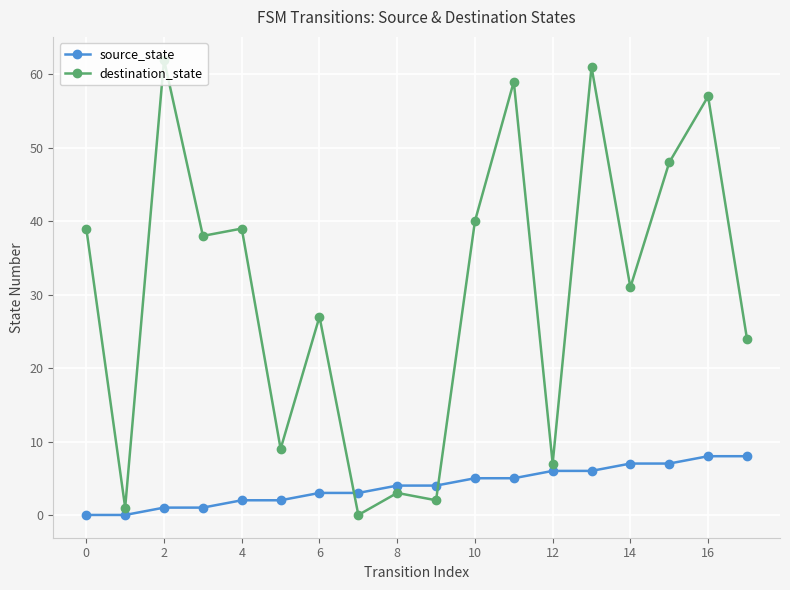

Which series has the widest spread of values?

destination_state